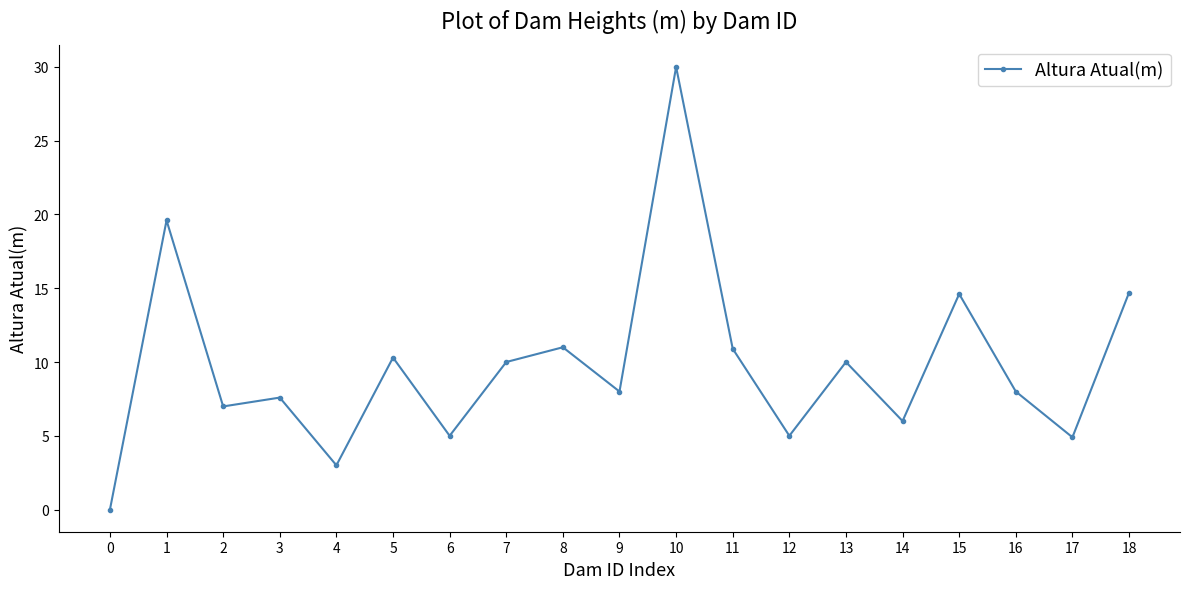

True or false: there are more than 1 points higher than both neighbors.

True